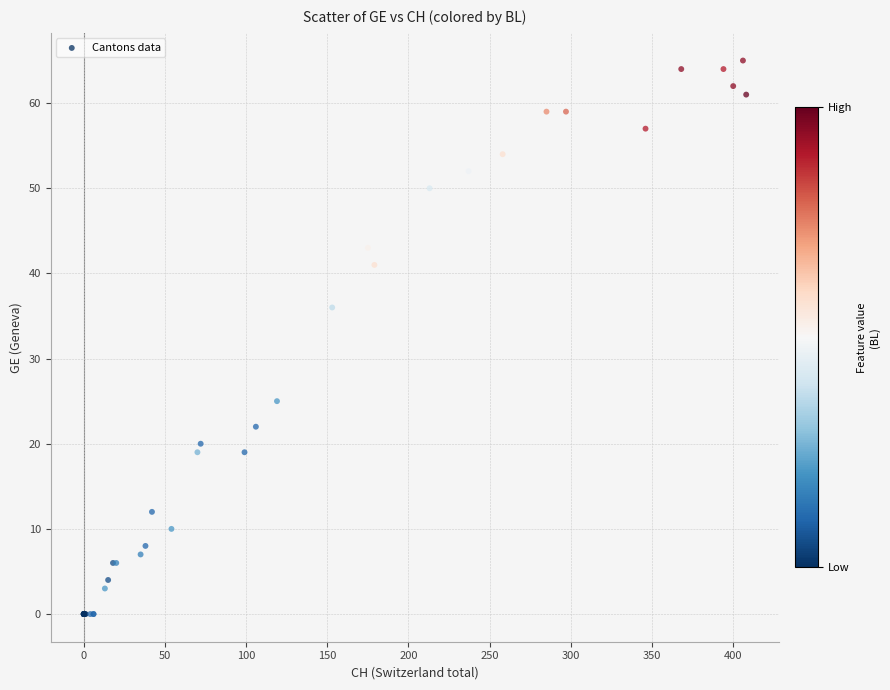

What Y value in the scatter plot is closest to 32?

36